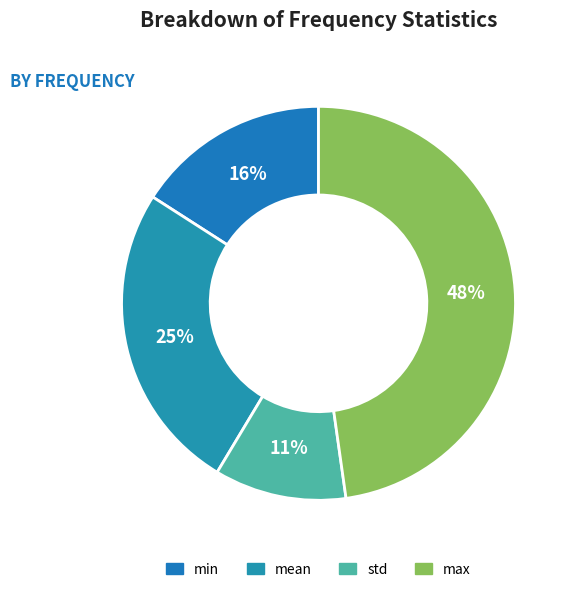

Does any single category account for the majority?

No